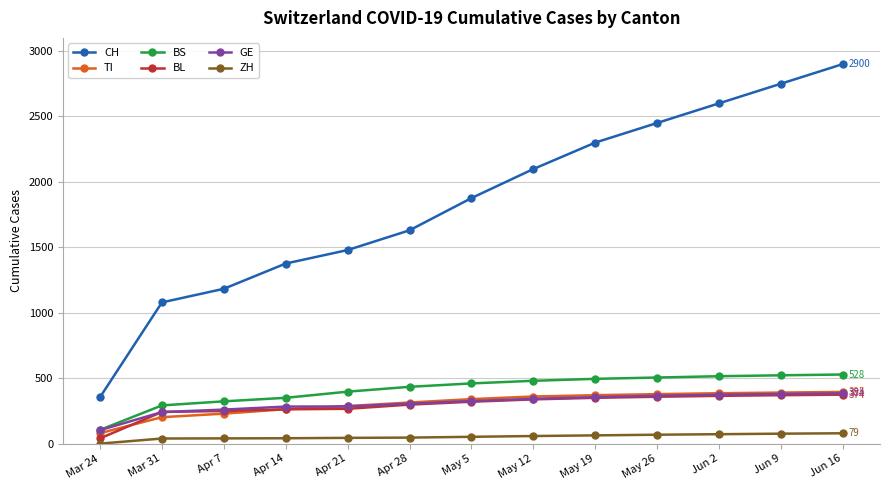

How many data points does each series have?

13